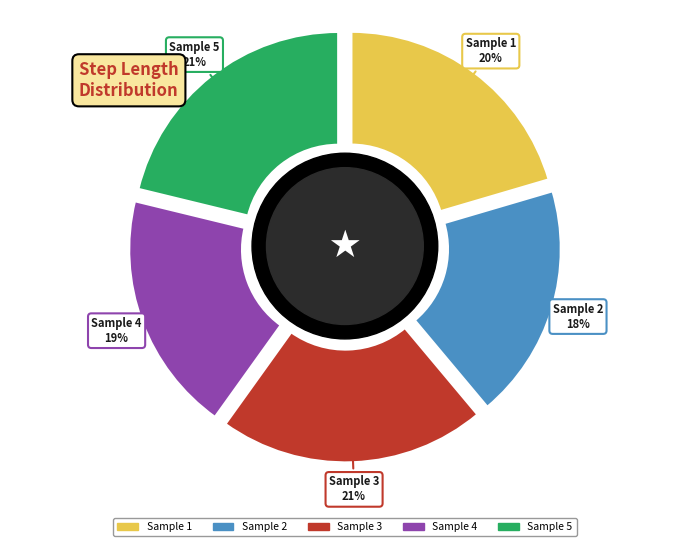

To the nearest percent, what is the difference between the 2 and 3 slice percentages?

3%